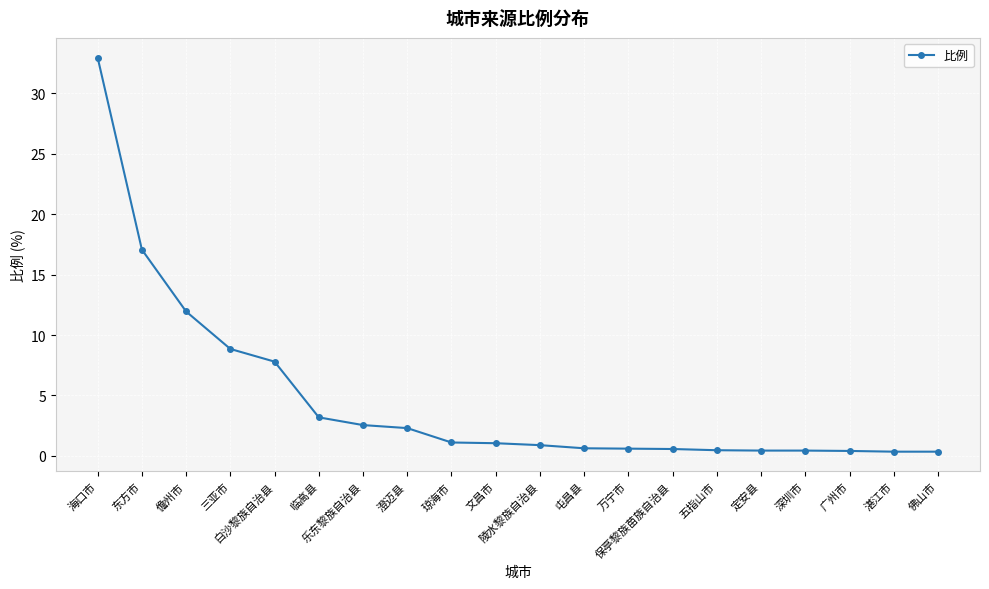

What is the difference between the values at 乐东黎族自治县 and 东方市?

14.5